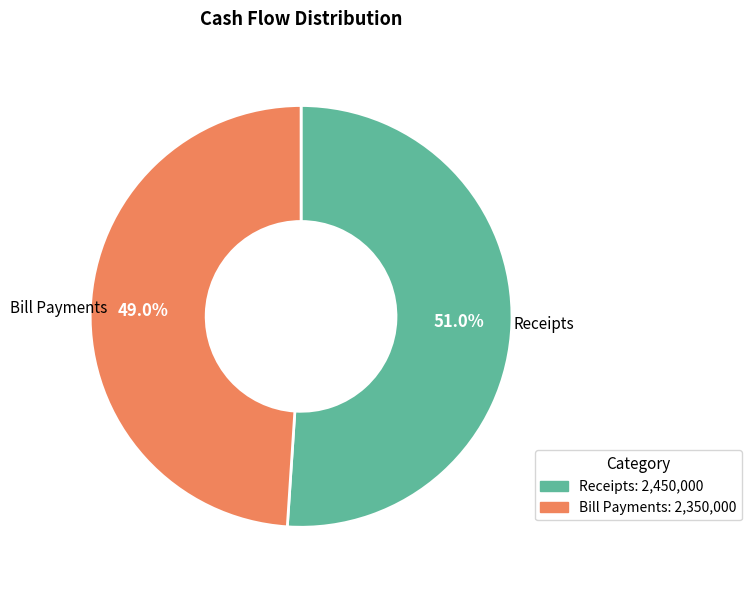

True or false: Bill Payments accounts for 1% of the total.

False